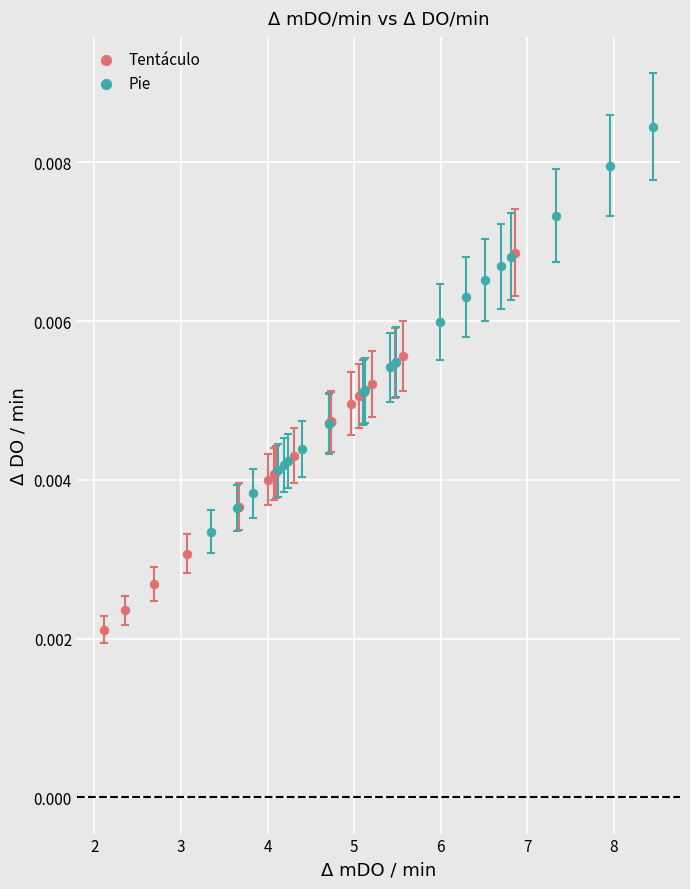

Which series contains the highest Y value?

Pie